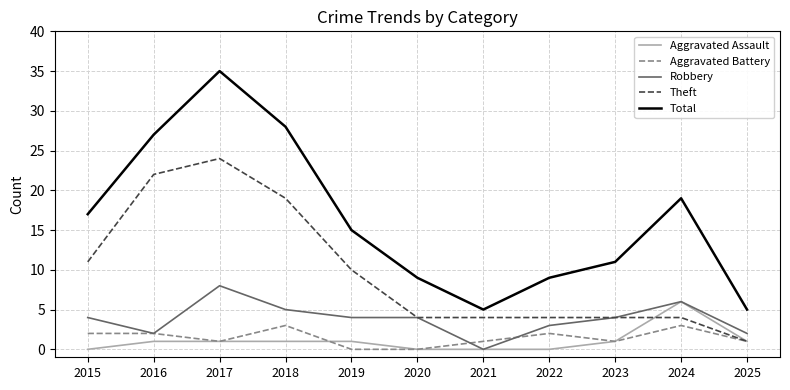

What is the spread (max minus min) of values at 2024?

16